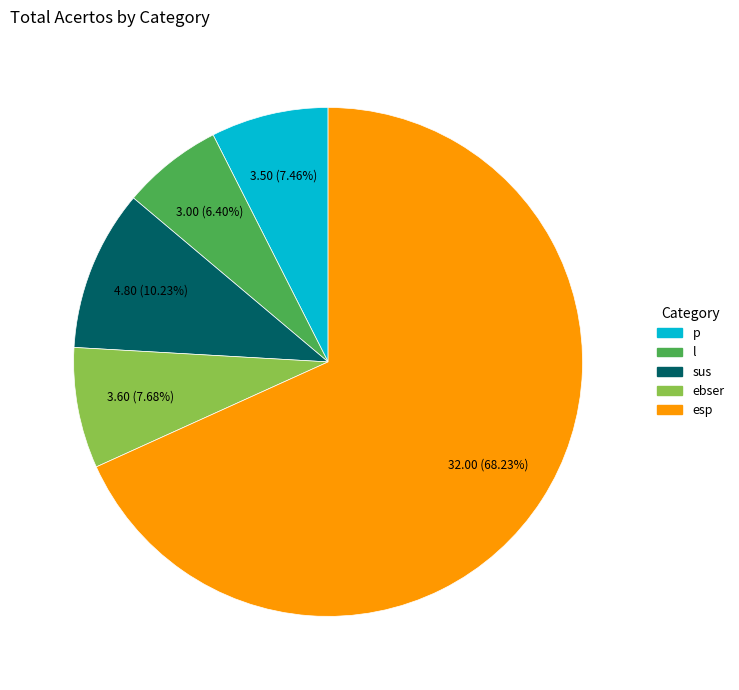

Between esp and ebser, which is larger?

esp